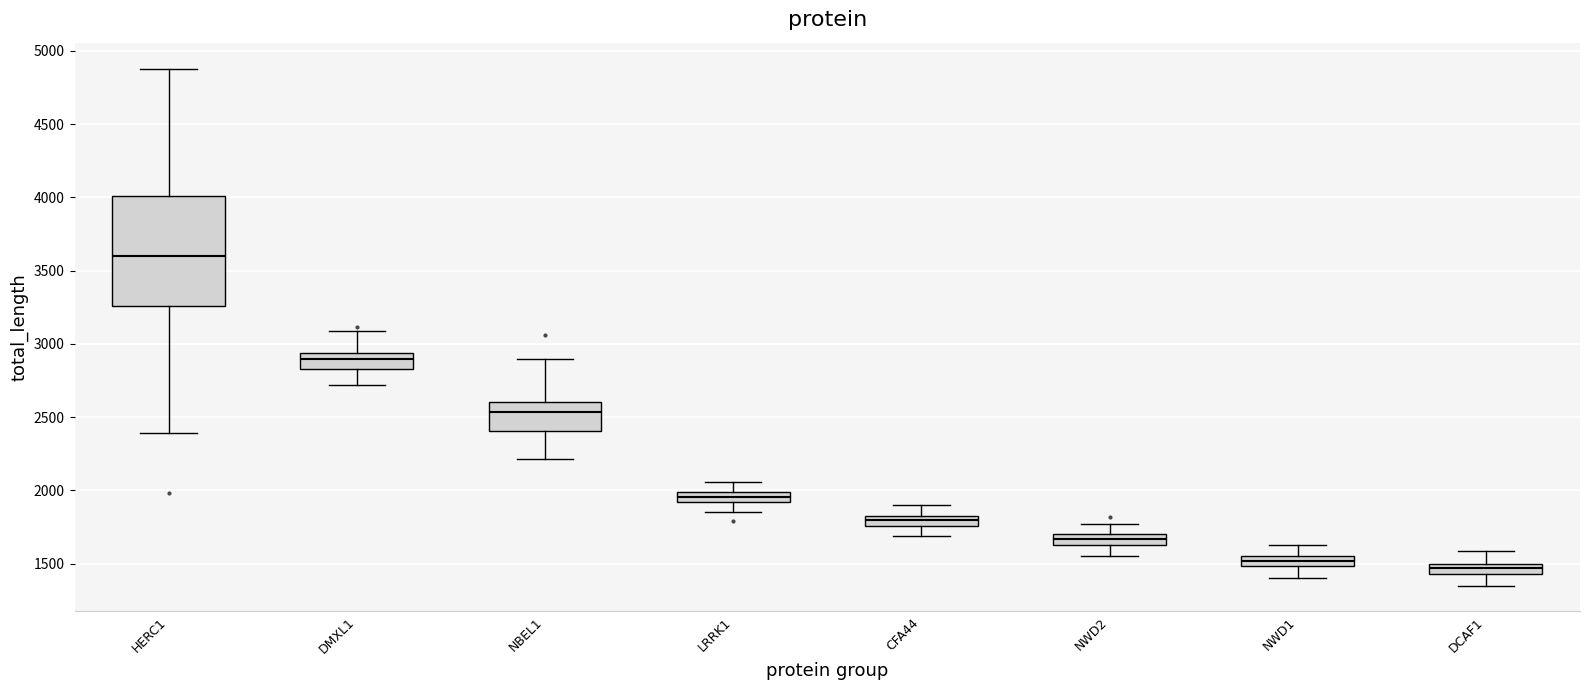

Which box has the highest median line?

HERC1